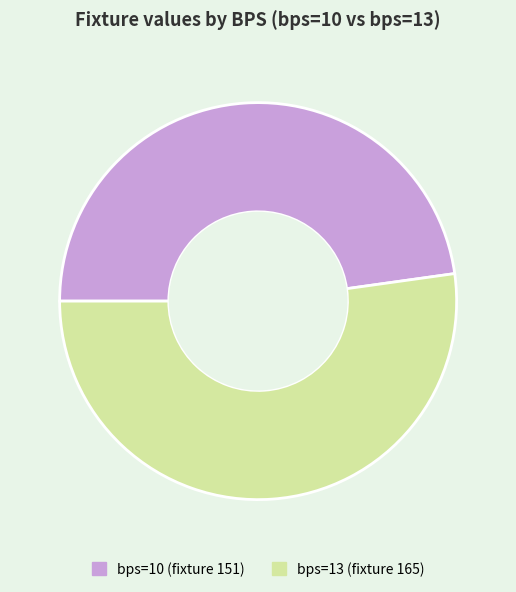

Count the number of slices in the pie.

2